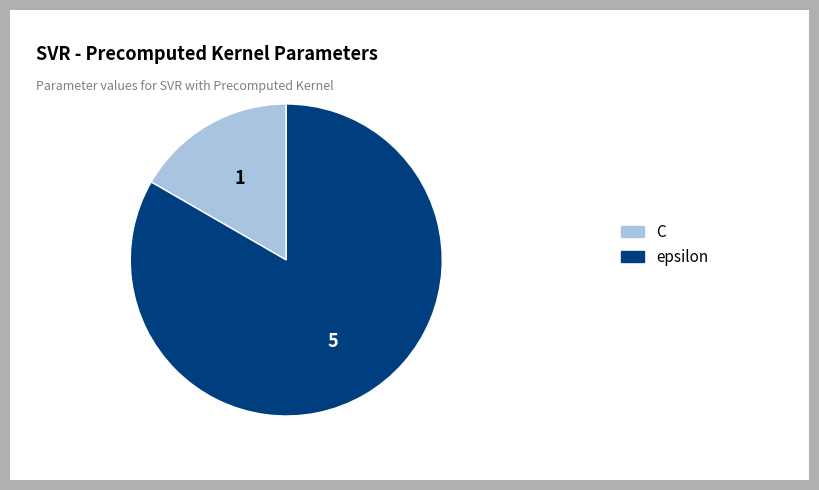

Count the number of slices in the pie.

2